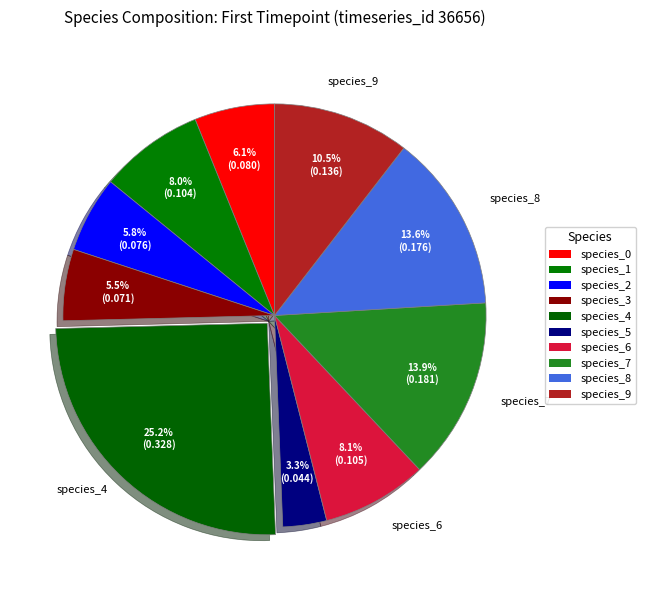

The species_1 slice represents 19% of the pie. True or false?

False